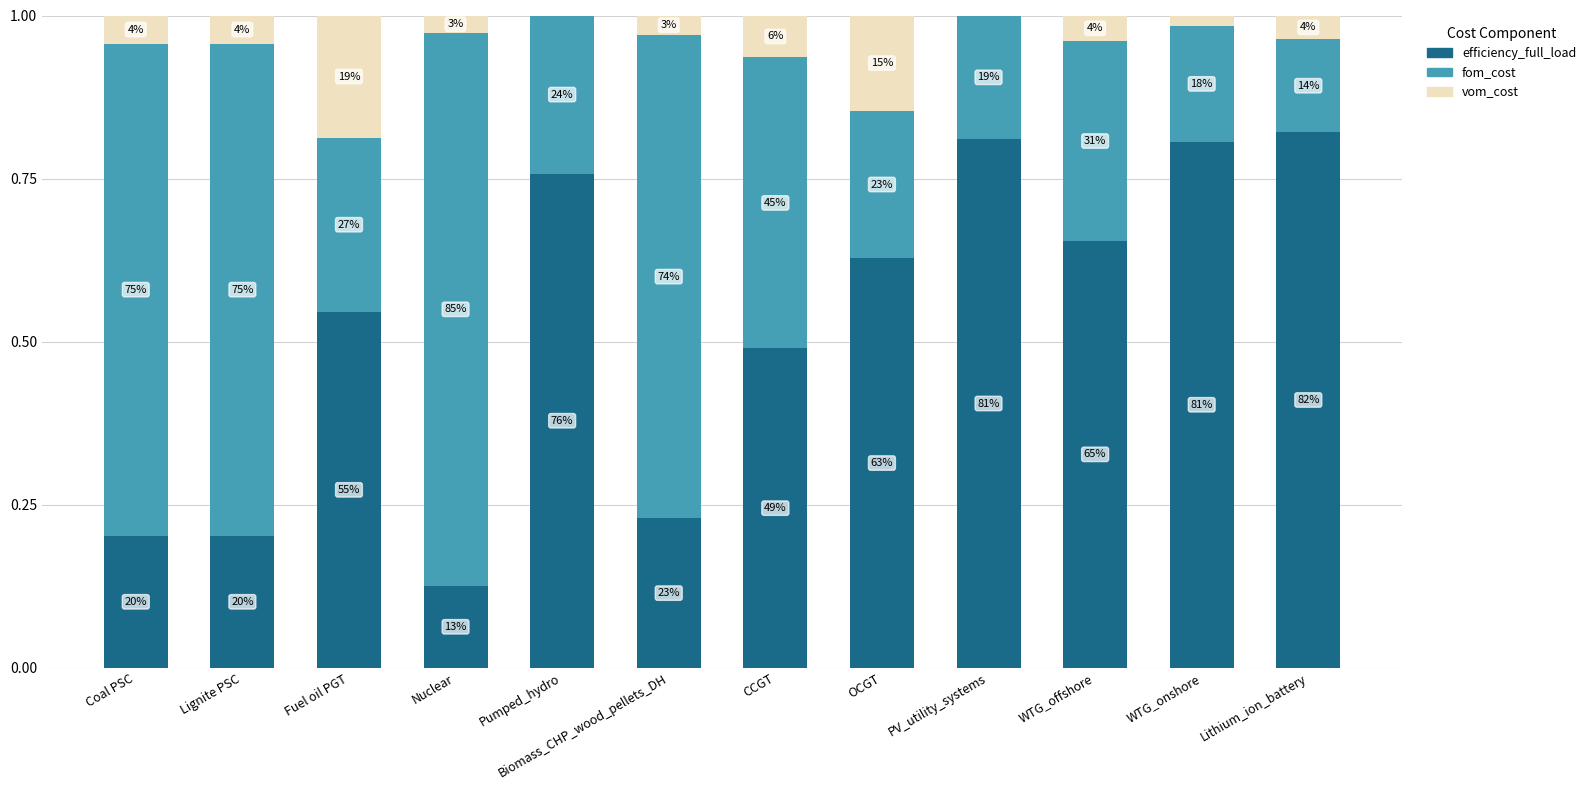

Does the chart contain stacked bars?

Yes